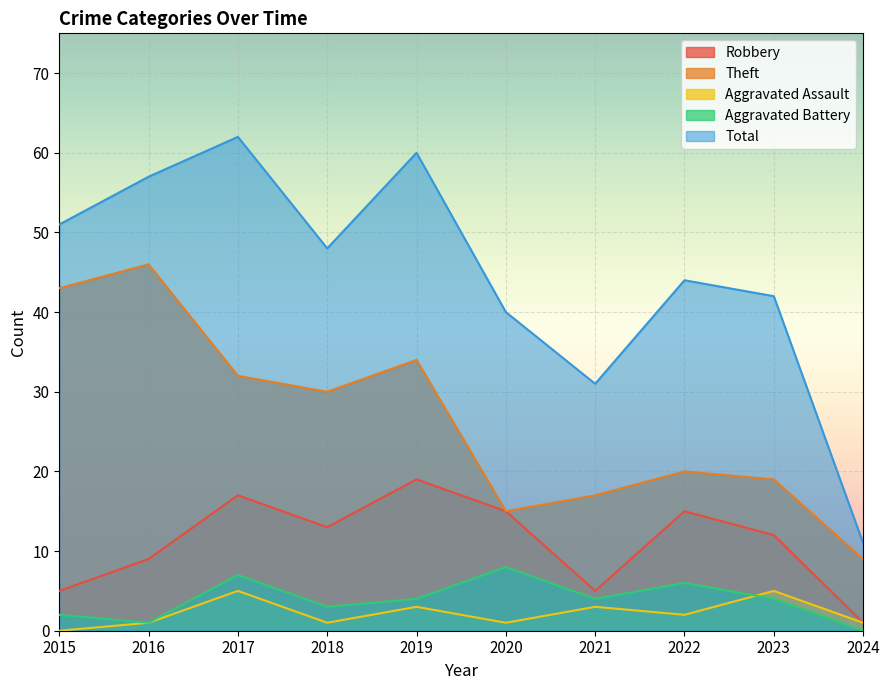

What is the spread (max minus min) of values at 2016?

56